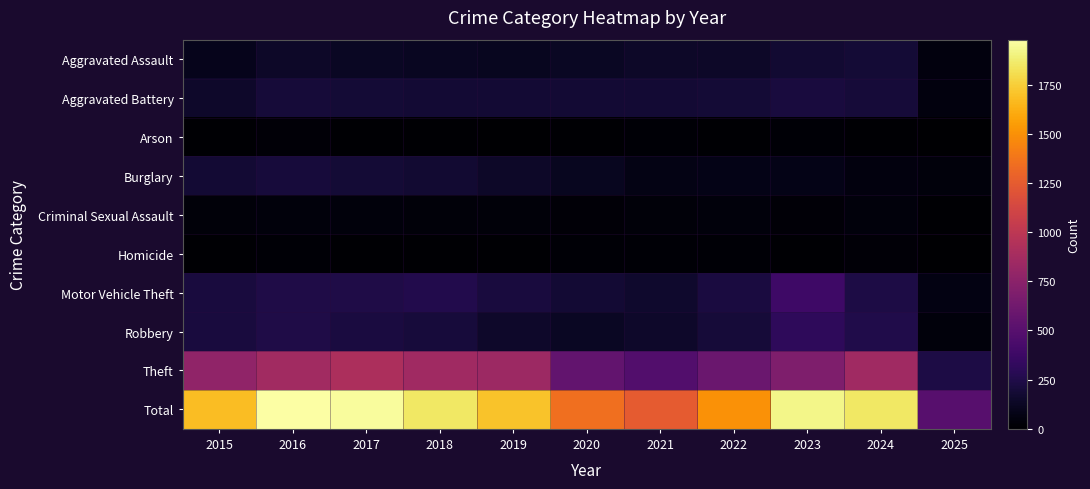

Rank the series by their maximum value, from highest to lowest.

Total, Theft, Motor Vehicle Theft, Robbery, Aggravated Battery, Burglary, Aggravated Assault, Criminal Sexual Assault, Arson, Homicide